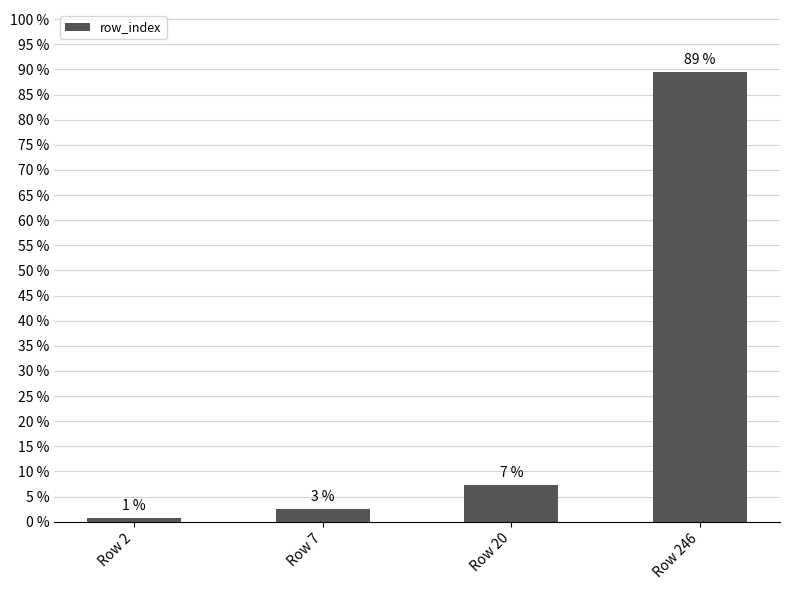

Rank the categories by value from lowest to highest.

Row 2, Row 7, Row 20, Row 246